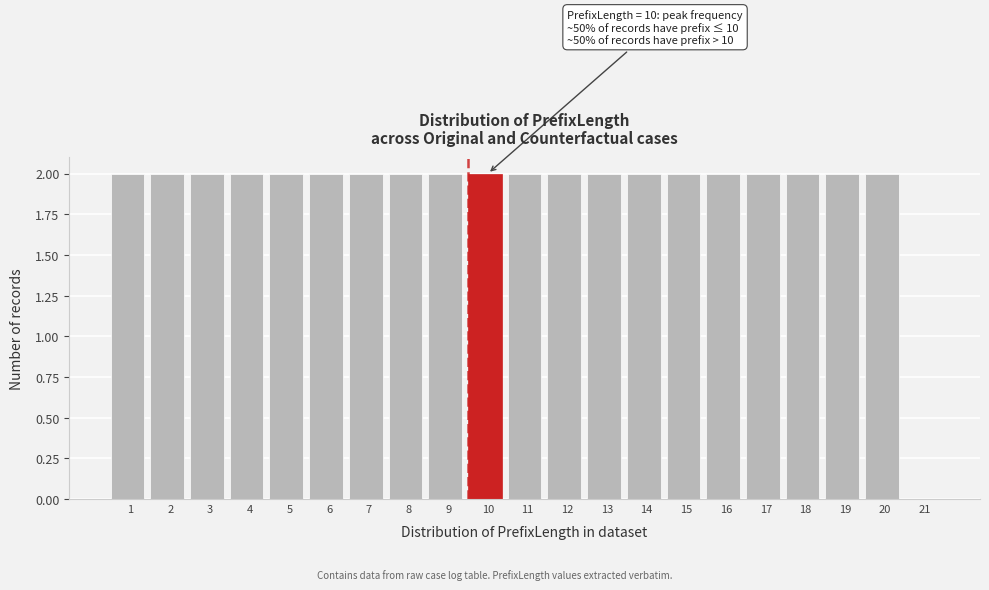

Reading left to right, transcribe all the data shown in this chart.

1=2	2=2	3=2	4=2	5=2	6=2	7=2	8=2	9=2	10=2	11=2	12=2	13=2	14=2	15=2	16=2	17=2	18=2	19=2	20=2	21=0